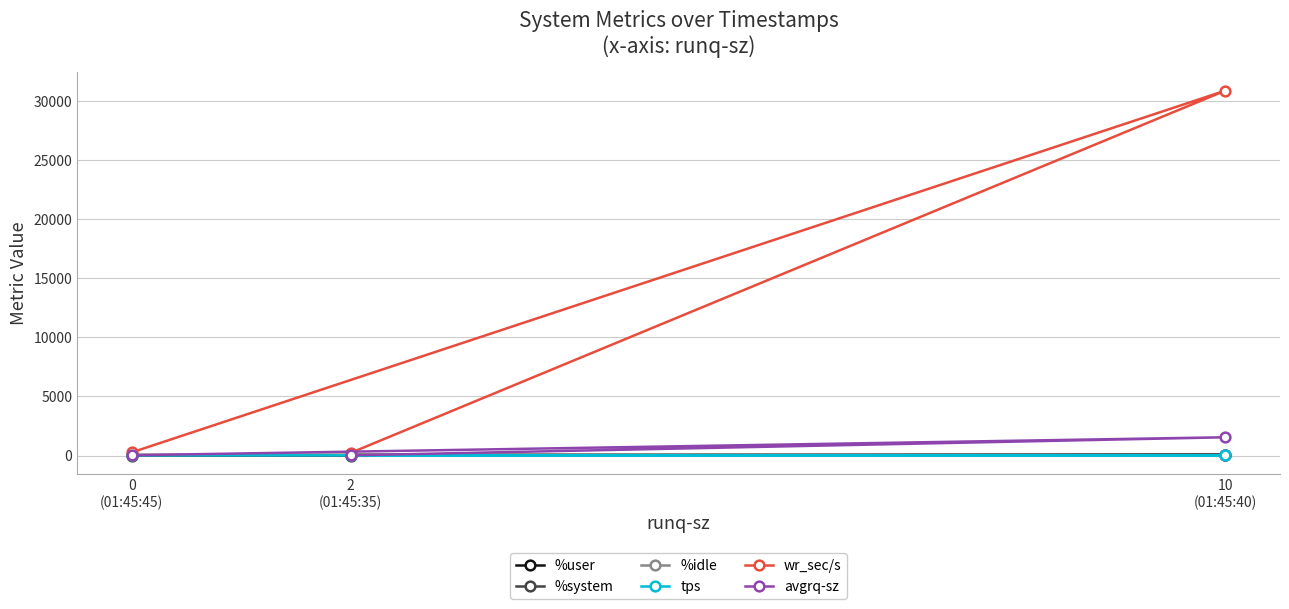

Which has a higher value, 0
(01:45:45) or 10
(01:45:40)?

10
(01:45:40)